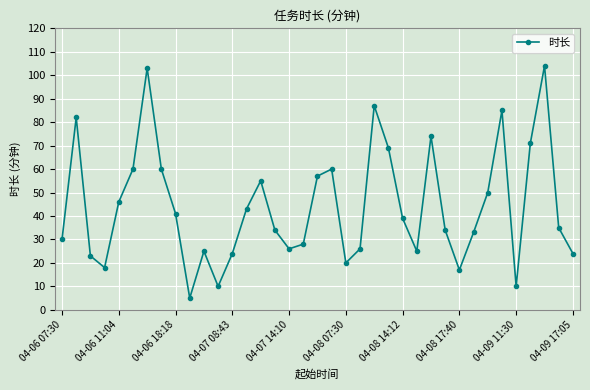

How many points are higher than both their immediate neighbors (excluding endpoints)?

9